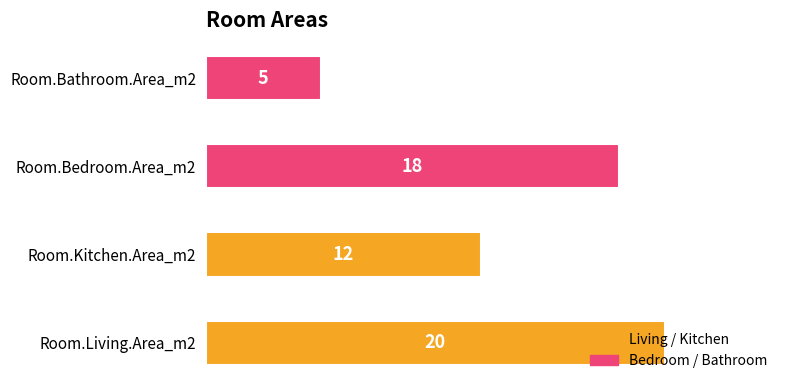

How many distinct data groups are displayed?

1